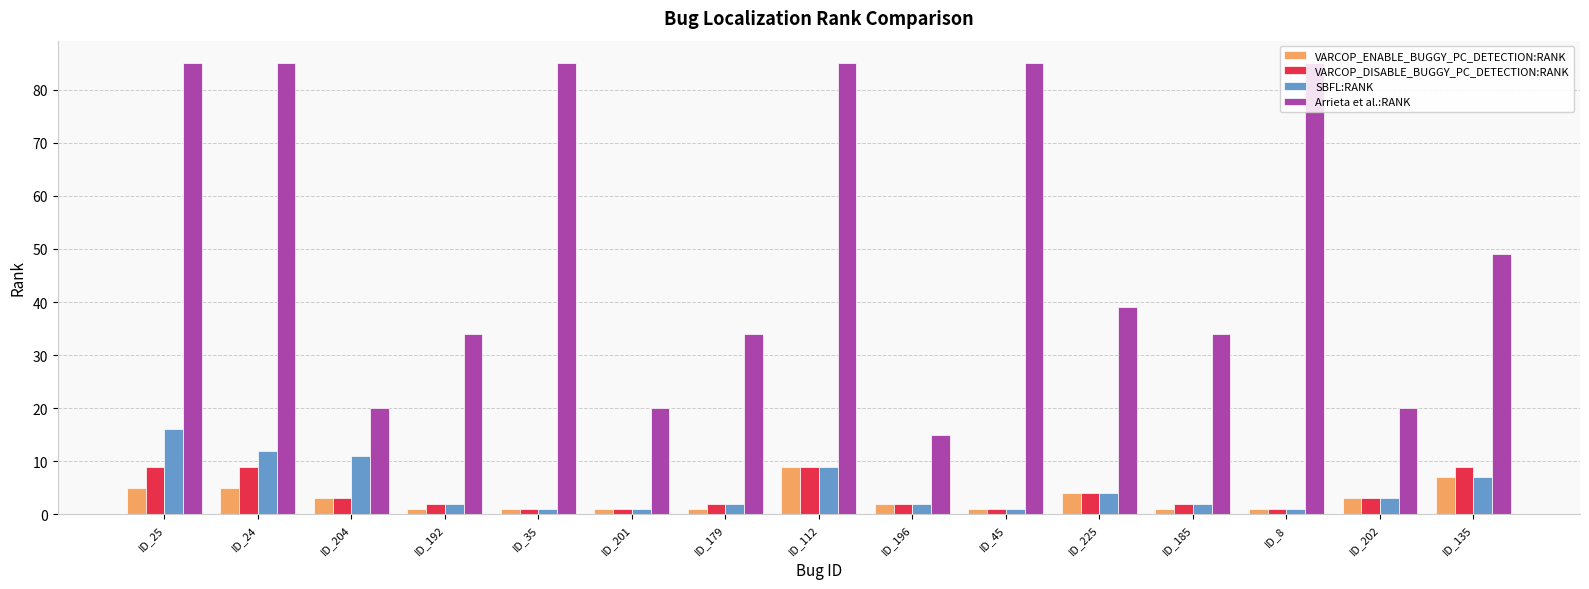

Reading left to right, transcribe all the data shown in this chart.

VARCOP_ENABLE_BUGGY_PC_DETECTION:RANK: ID_25=5	ID_24=5	ID_204=3	ID_192=1	ID_35=1	ID_201=1	ID_179=1	ID_112=9	ID_196=2	ID_45=1	ID_225=4	ID_185=1	ID_8=1	ID_202=3	ID_135=7
VARCOP_DISABLE_BUGGY_PC_DETECTION:RANK: ID_25=9	ID_24=9	ID_204=3	ID_192=2	ID_35=1	ID_201=1	ID_179=2	ID_112=9	ID_196=2	ID_45=1	ID_225=4	ID_185=2	ID_8=1	ID_202=3	ID_135=9
SBFL:RANK: ID_25=16	ID_24=12	ID_204=11	ID_192=2	ID_35=1	ID_201=1	ID_179=2	ID_112=9	ID_196=2	ID_45=1	ID_225=4	ID_185=2	ID_8=1	ID_202=3	ID_135=7
Arrieta et al.:RANK: ID_25=85	ID_24=85	ID_204=20	ID_192=34	ID_35=85	ID_201=20	ID_179=34	ID_112=85	ID_196=15	ID_45=85	ID_225=39	ID_185=34	ID_8=85	ID_202=20	ID_135=49